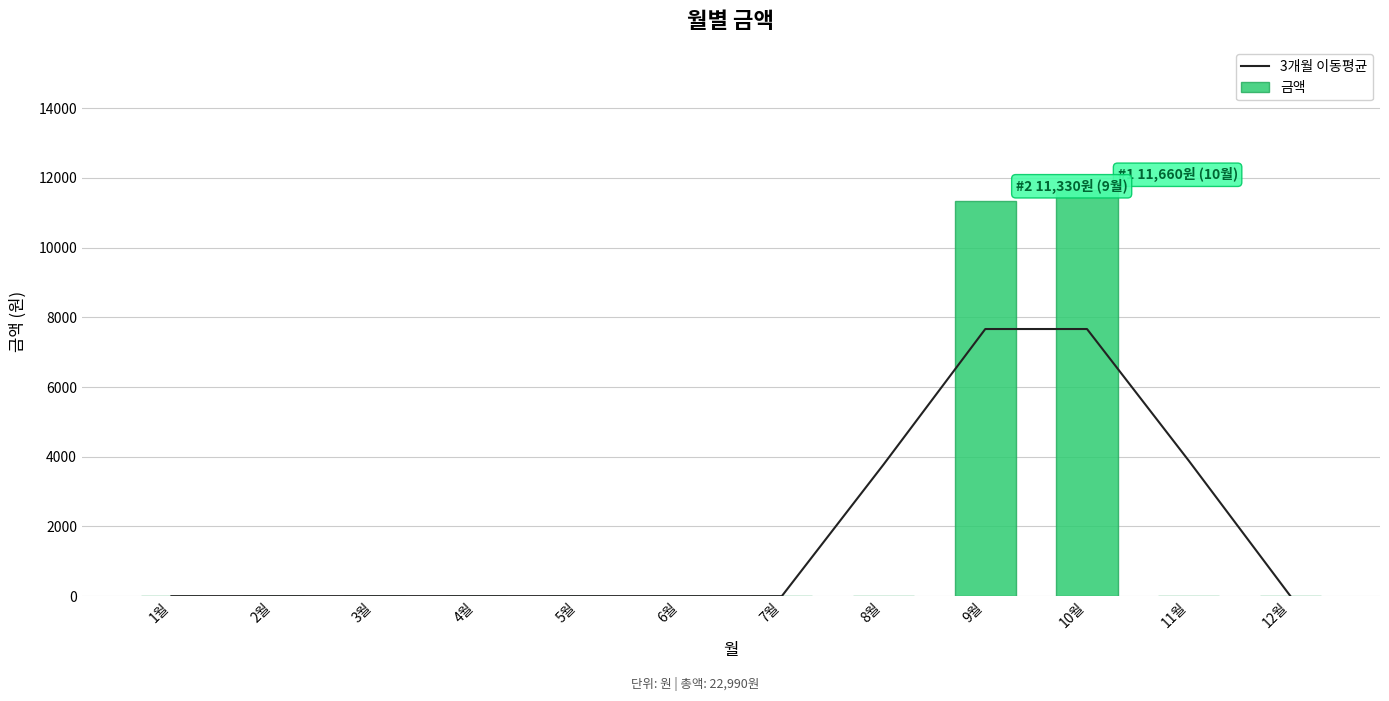

Is it true that 금액 equals 0.0 at 3월?

True